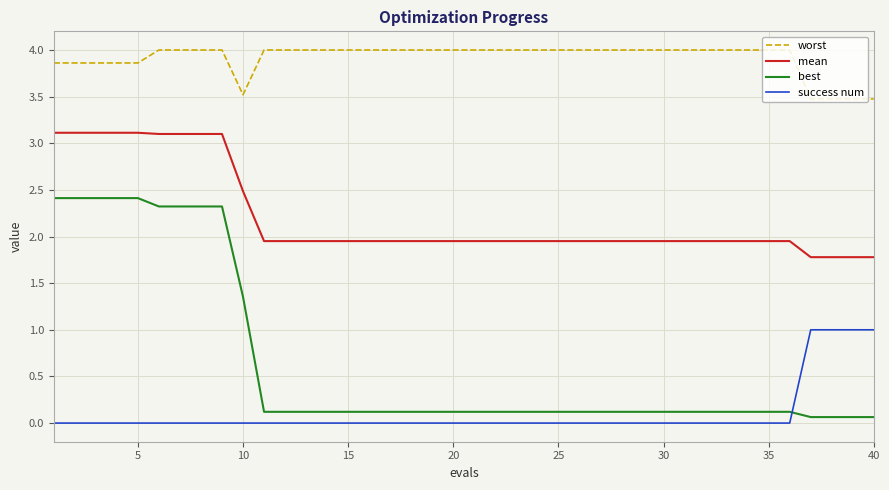

Which series has the widest spread of values?

best